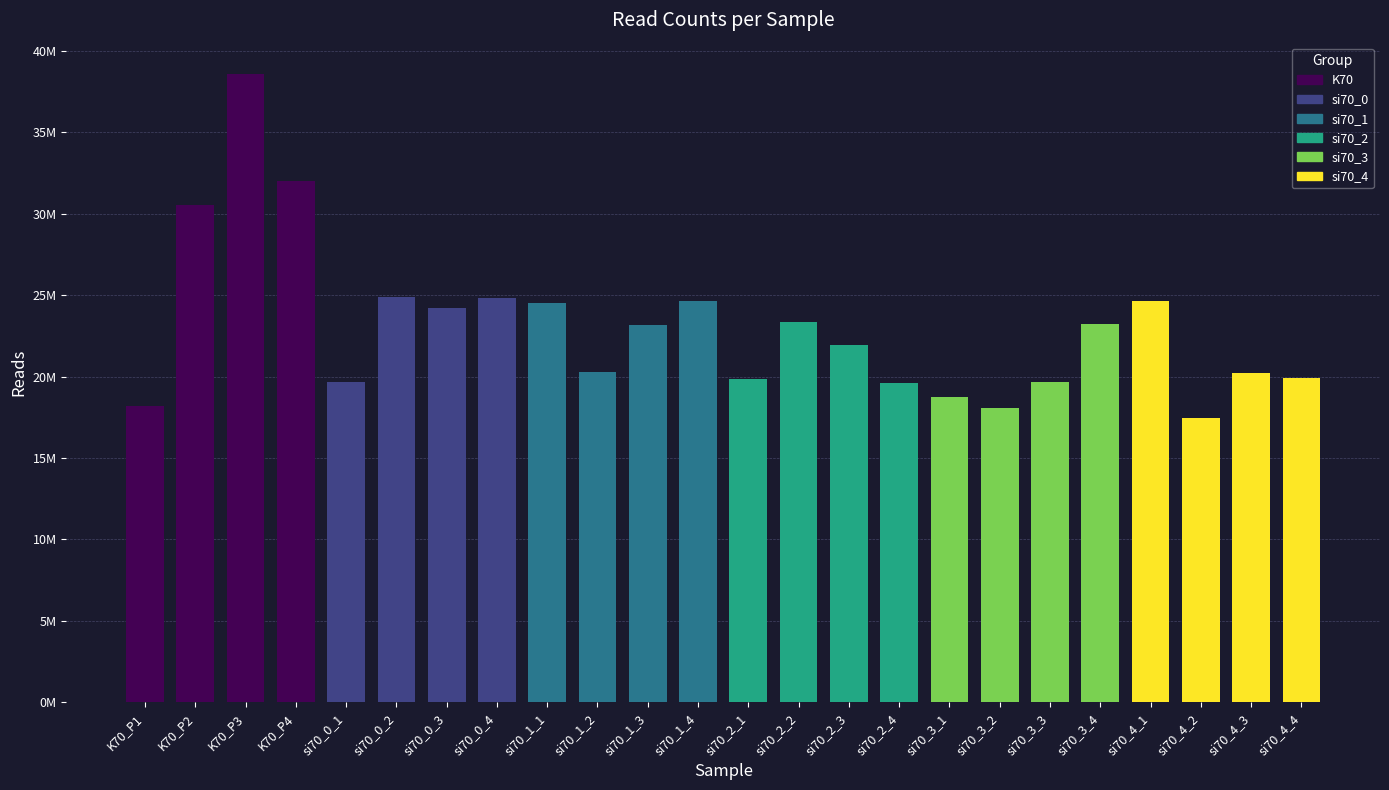

What is the sum of all values?

552242370